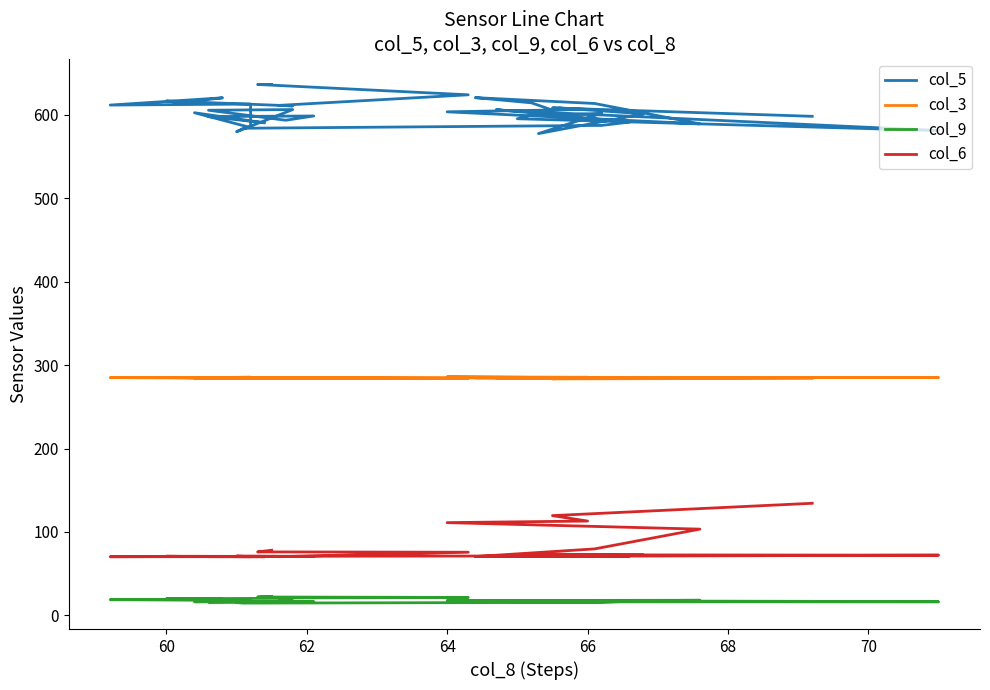

True or false: col_9 and col_6 cross at least once.

False